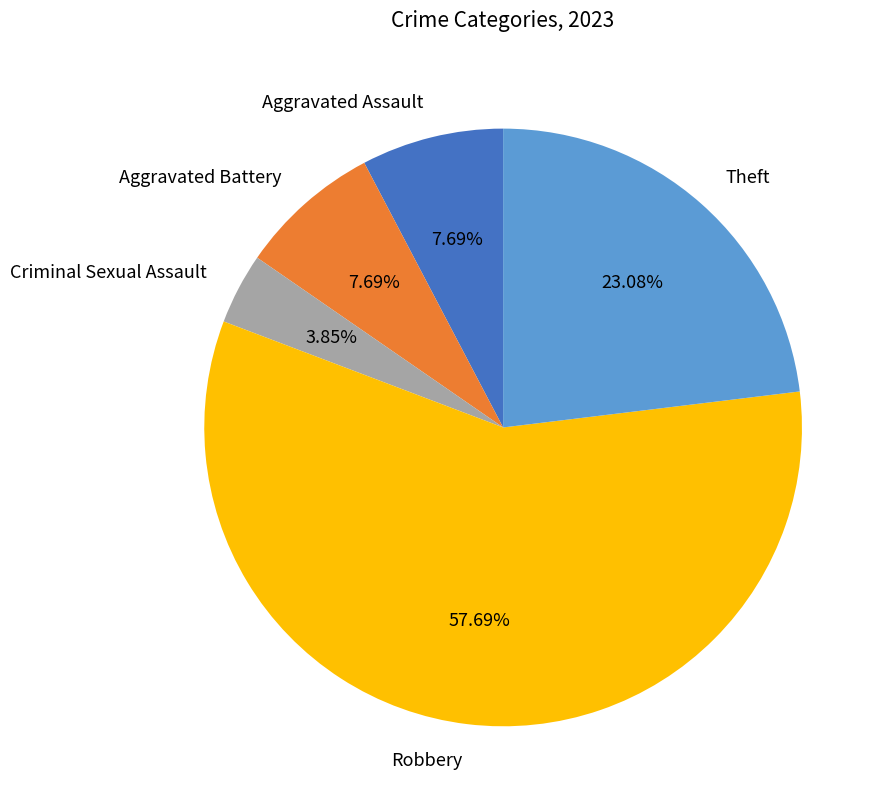

How much of the chart is everything except Robbery?

42.3%